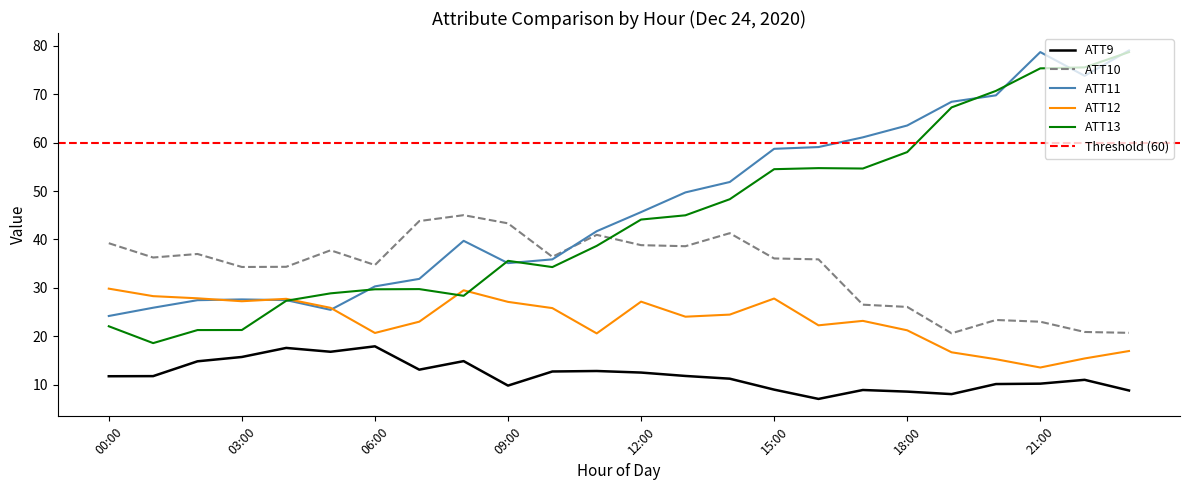

The value of ATT11 at 10 is 35.9. True or false?

True